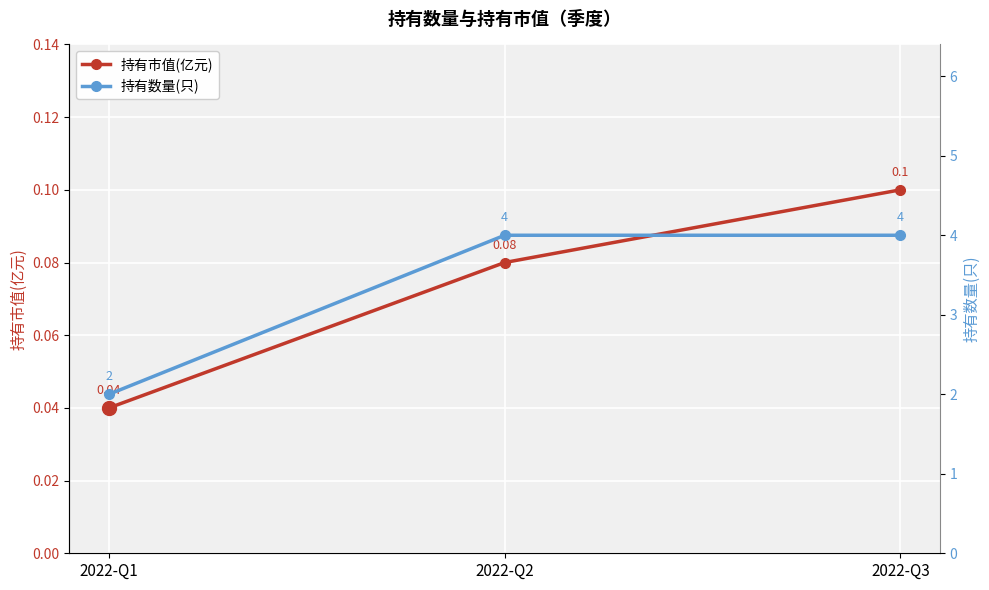

Reading left to right, list all the values displayed in this chart.

持有市值(亿元): 2022-Q1=0.0	2022-Q2=0.1	2022-Q3=0.1
持有数量(只): 2022-Q1=2.0	2022-Q2=4.0	2022-Q3=4.0